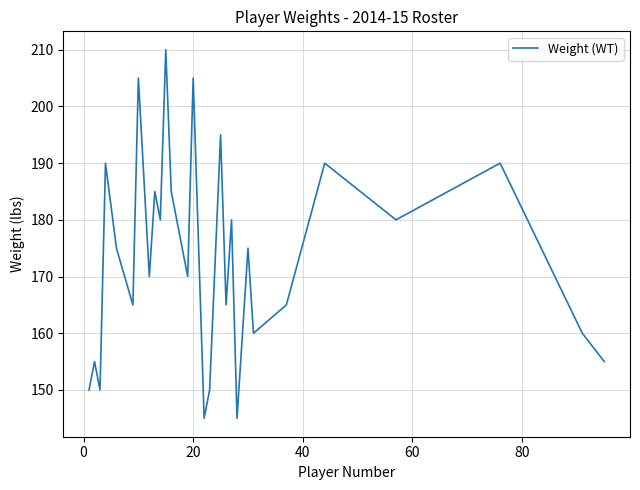

What is the maximum value shown in the chart?

210